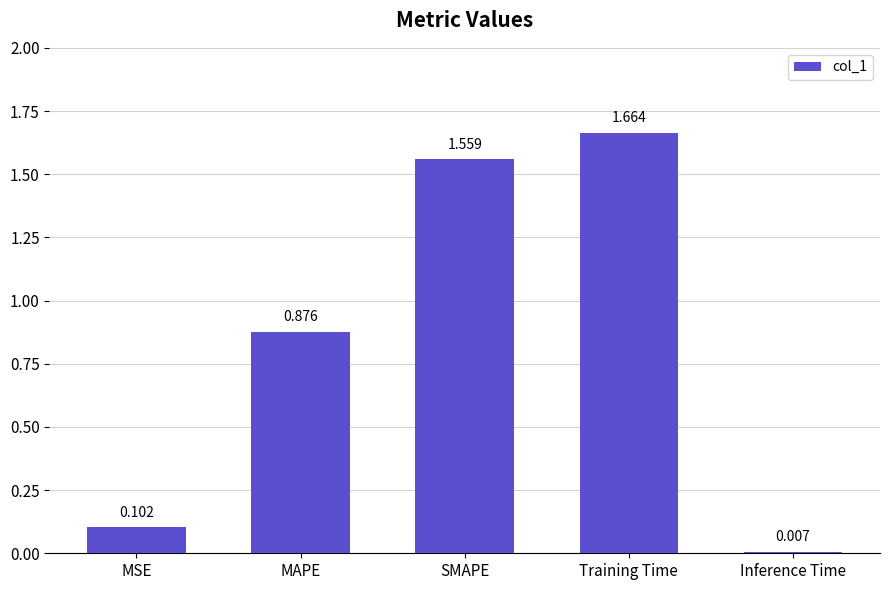

How many bars are there in total?

5